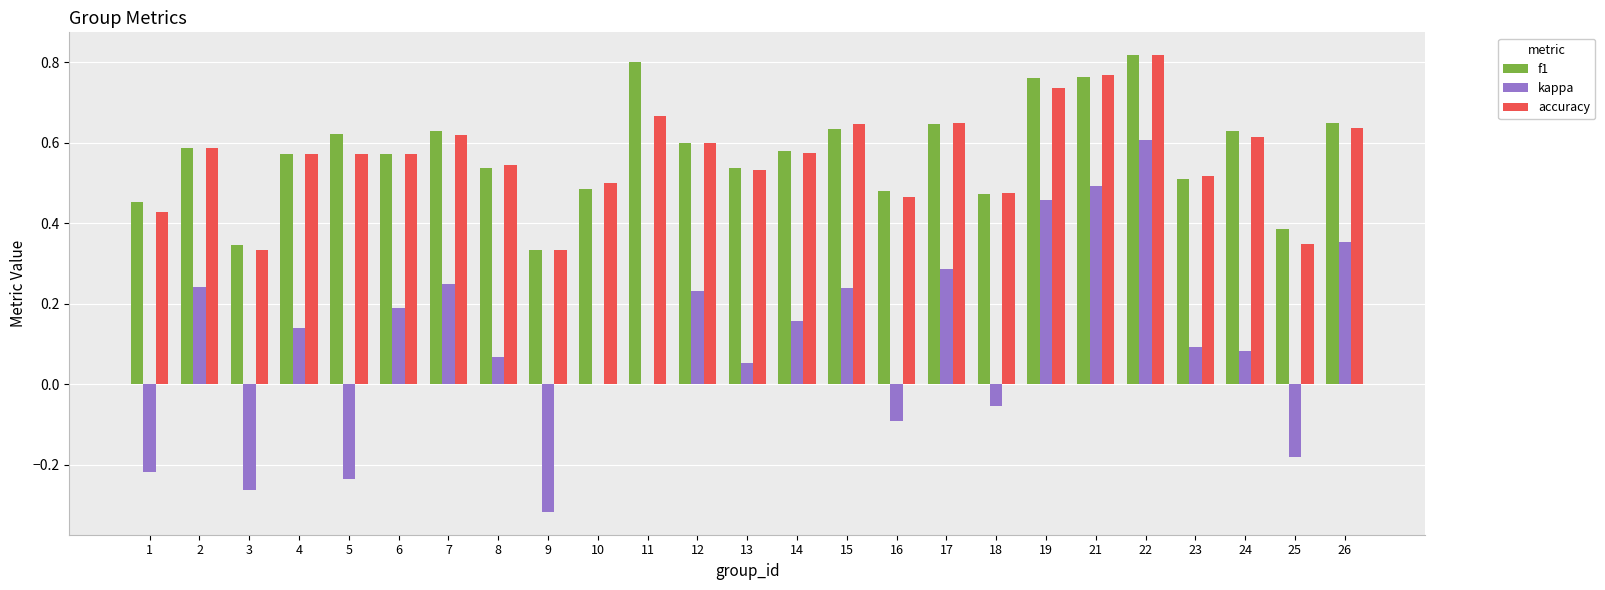

Where does the kappa series first go above 0?

2